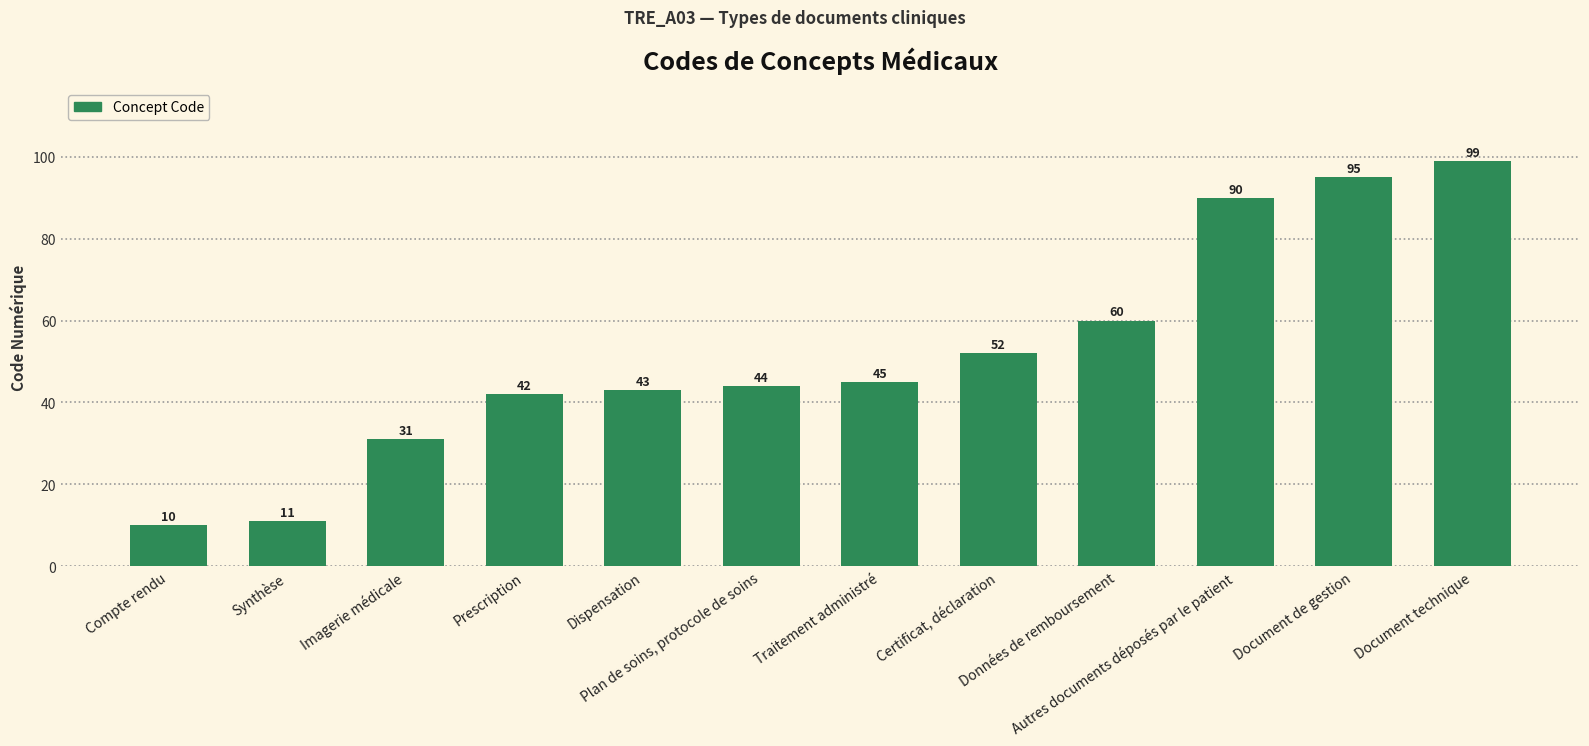

What is the sum of all values?

622